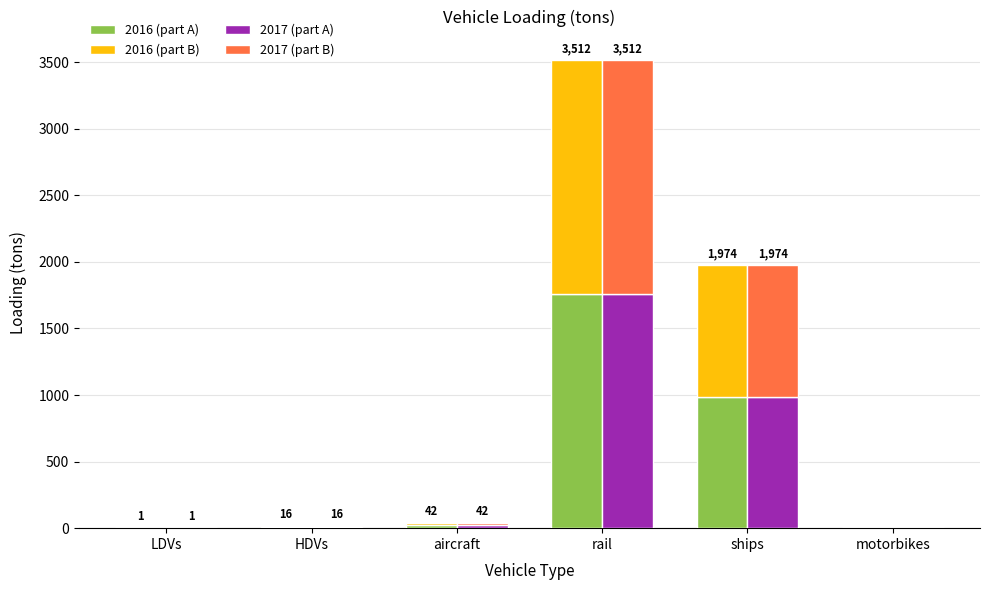

What is the value of the 2016 (part B) bar at the 3rd from the left?

21.0